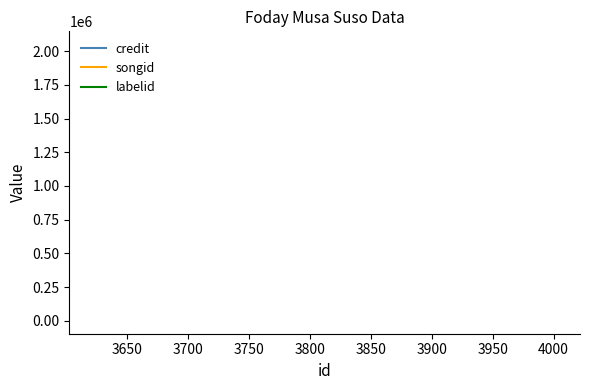

What is the sum of all songid values?

27772